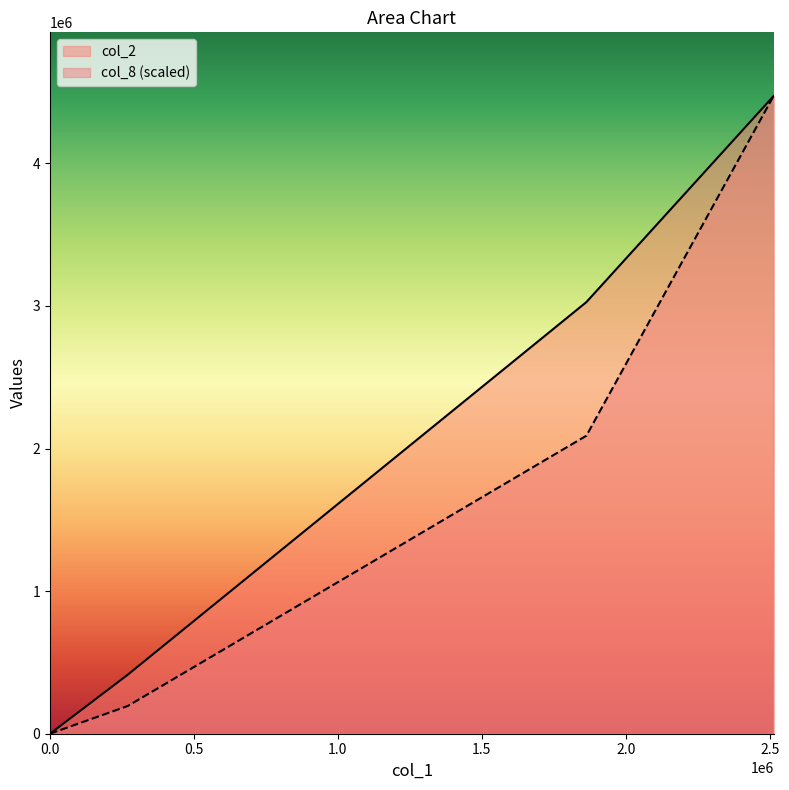

The value of col_2 at 0 is 0.0. True or false?

True